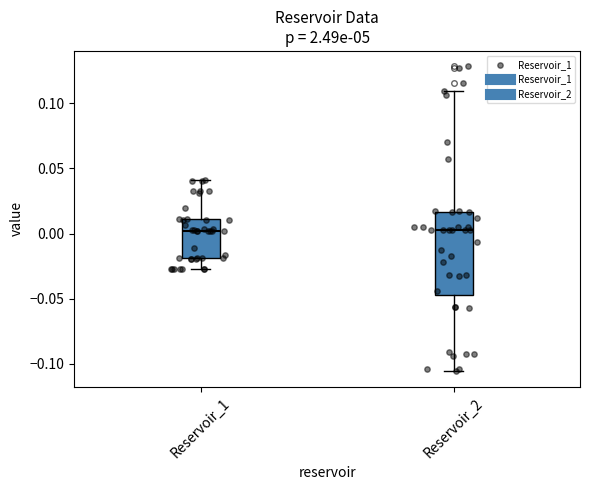

Reading left to right, read every box against the y-axis: the position of its median line, the range the box covers, and the ends of its whiskers. The values are not printed on the chart, so give them approximately, as read against the axis.

Reservoir_1: median 0.000, box -0.020 to 0.010, whiskers -0.025 to 0.040
Reservoir_2: median 0.005, box -0.045 to 0.015, whiskers -0.105 to 0.110